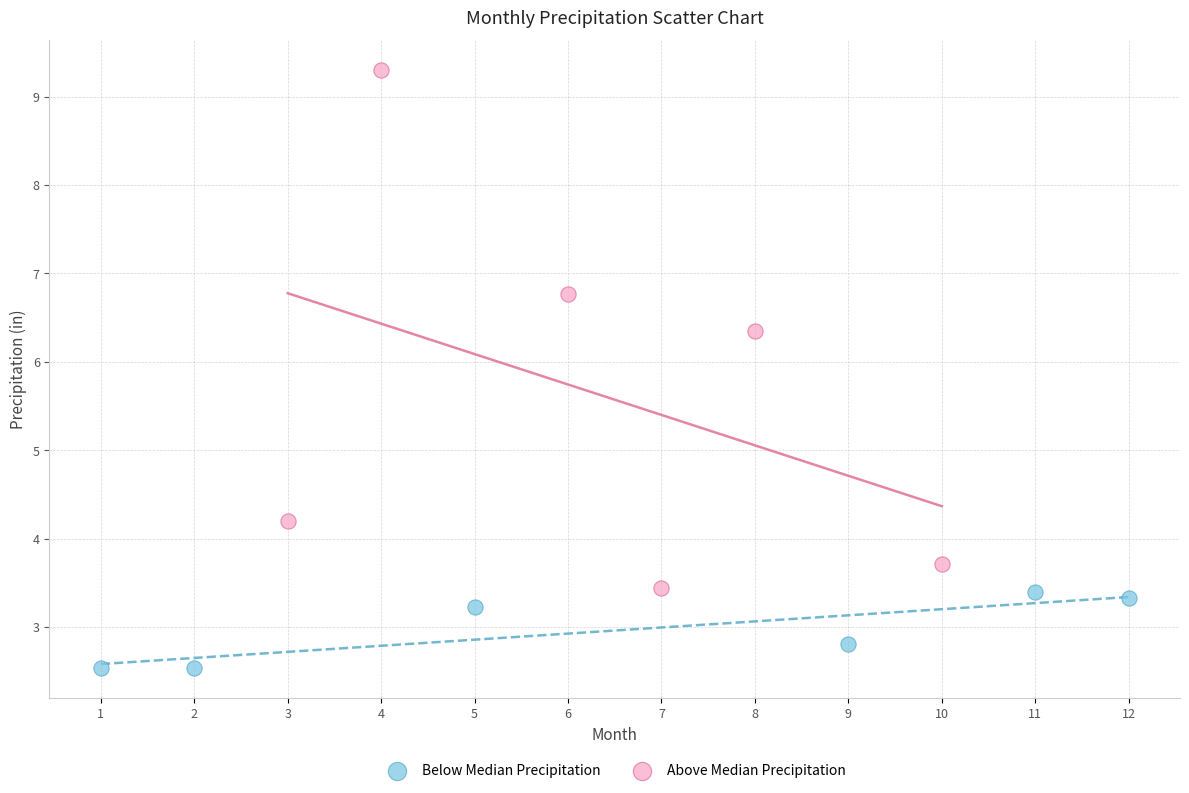

Which series contains the highest Y value?

Above Median Precipitation